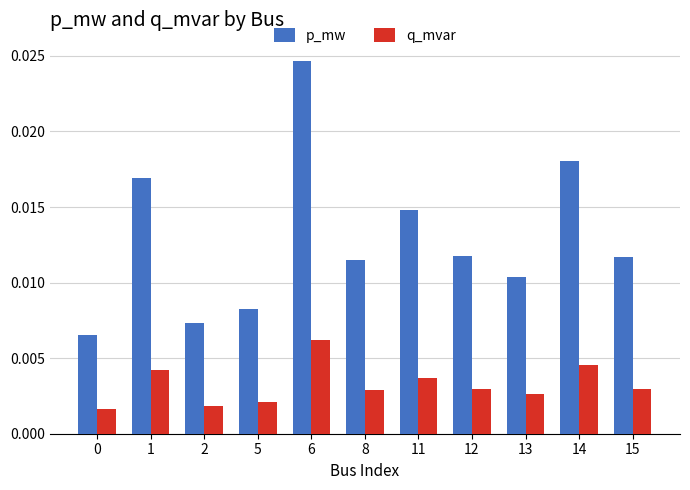

What is the sum of all p_mw values?

0.1